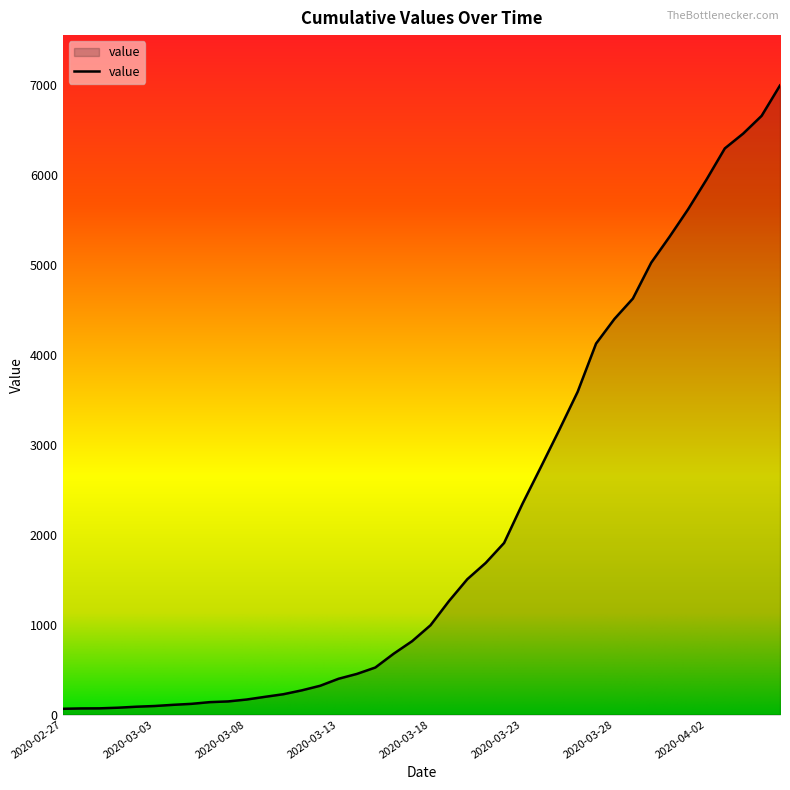

What is the difference between the maximum and minimum values?

6931